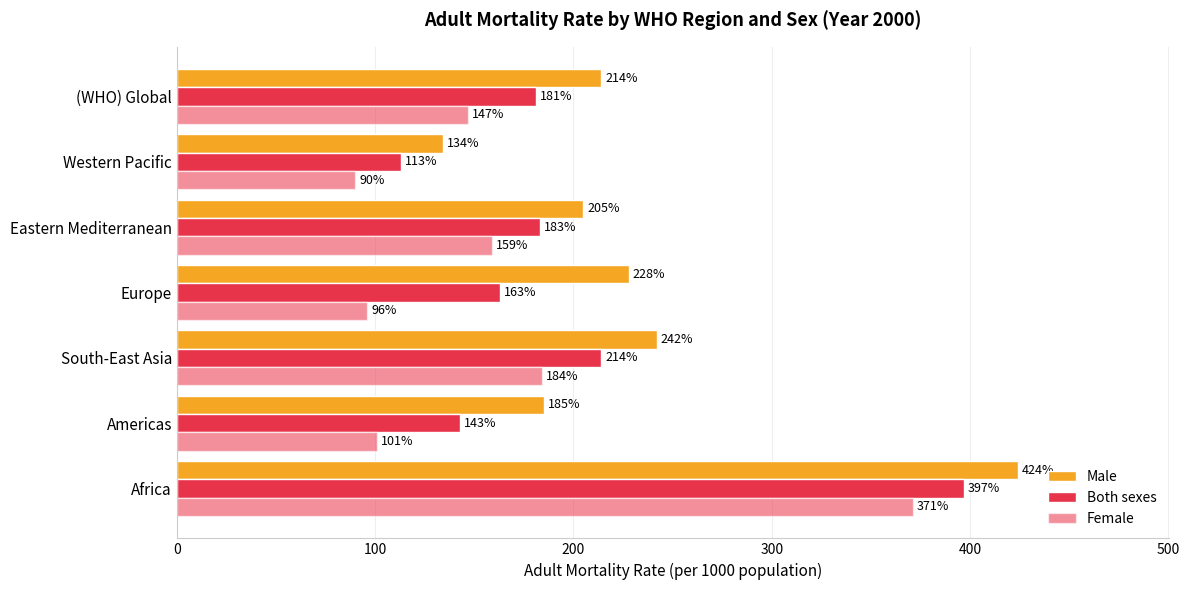

How many values in the Both sexes series are below 181?

3